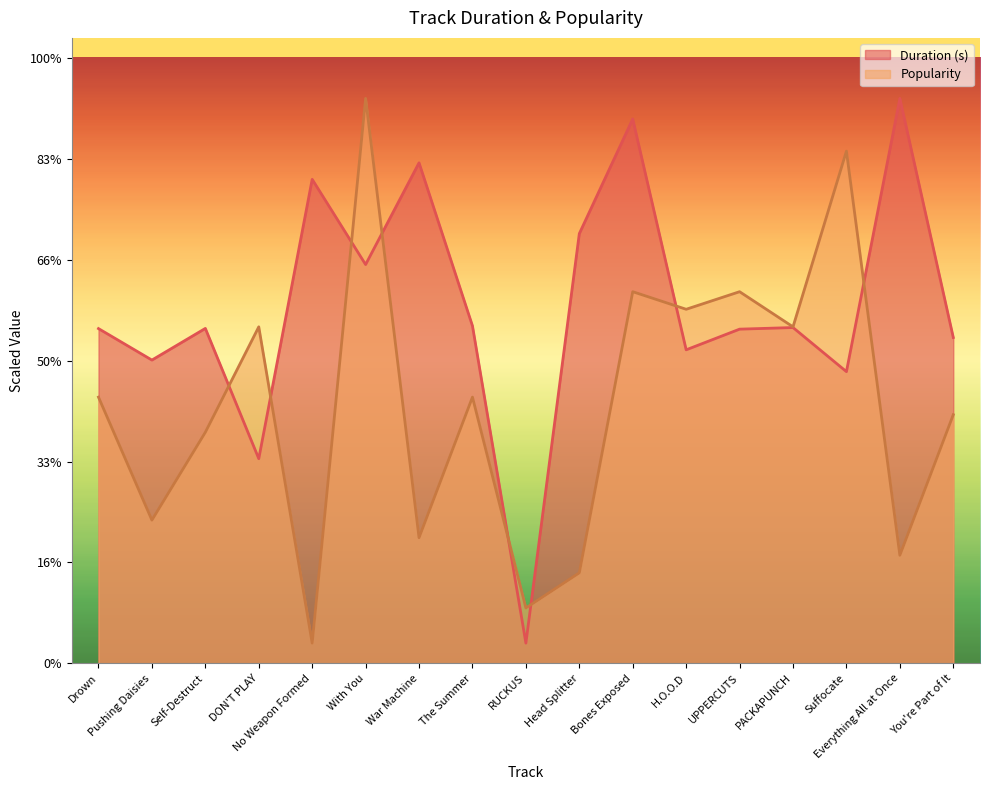

Reading left to right, list all the values displayed in this chart.

Duration (s): Drown=165.9	Pushing Daisies=150.3	Self-Destruct=166.0	DON'T PLAY=101.4	No Weapon Formed=239.9	With You=197.6	War Machine=248.1	The Summer=167.3	RUCKUS=10.0	Head Splitter=213.0	Bones Exposed=269.8	H.O.O.D=155.4	UPPERCUTS=165.6	PACKAPUNCH=166.4	Suffocate=144.6	Everything All at Once=280.0	You're Part of It=161.5
Popularity: Drown=131.9	Pushing Daisies=71.0	Self-Destruct=114.5	DON'T PLAY=166.8	No Weapon Formed=10.0	With You=280.0	War Machine=62.3	The Summer=131.9	RUCKUS=27.4	Head Splitter=44.8	Bones Exposed=184.2	H.O.O.D=175.5	UPPERCUTS=184.2	PACKAPUNCH=166.8	Suffocate=253.9	Everything All at Once=53.5	You're Part of It=123.2